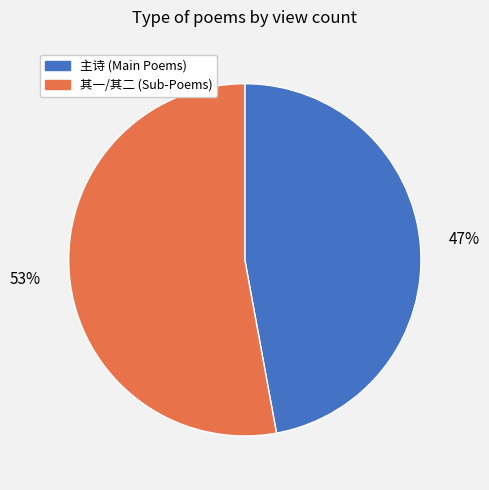

Is there any slice that represents more than half of the pie?

Yes